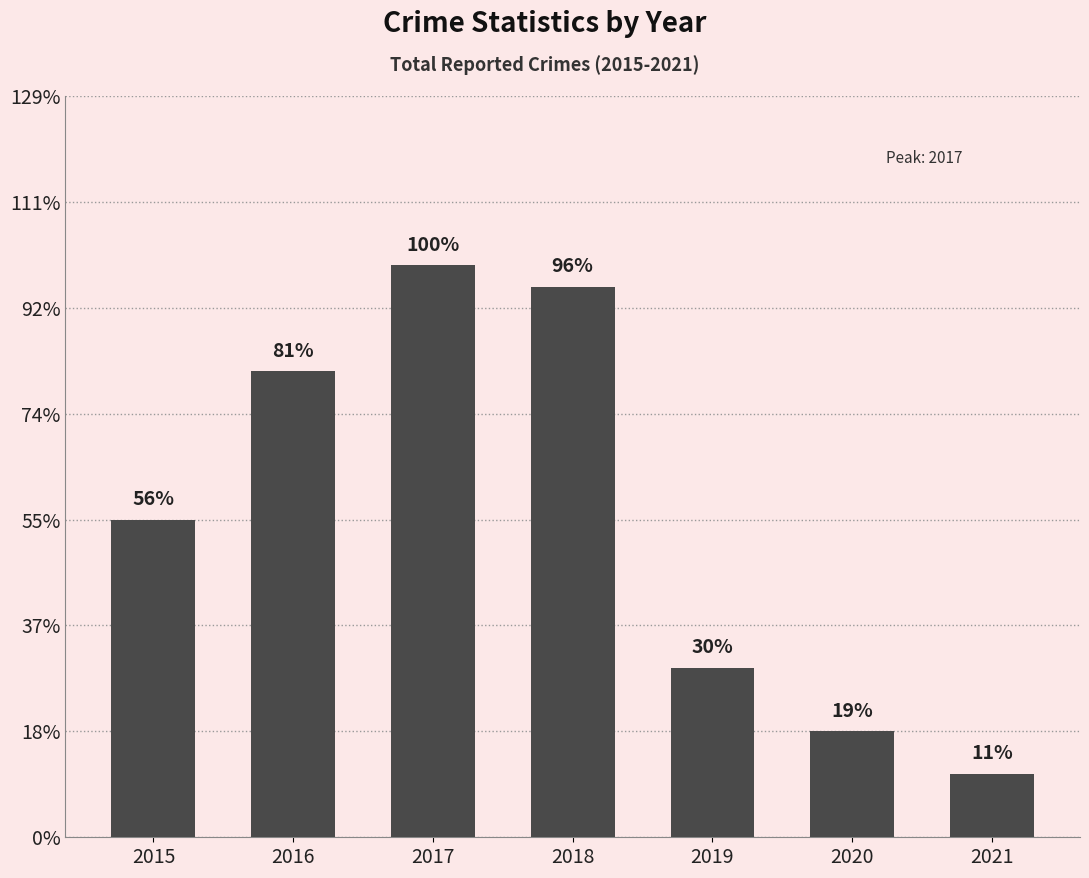

Are the bars horizontal?

No